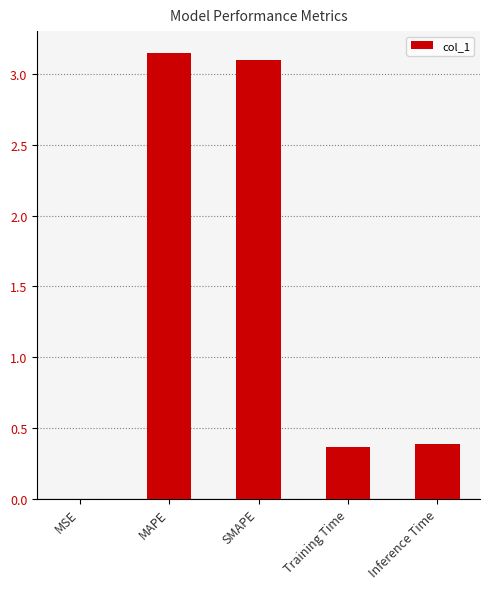

The chart shows a value of 3.1 at MAPE. True or false?

True